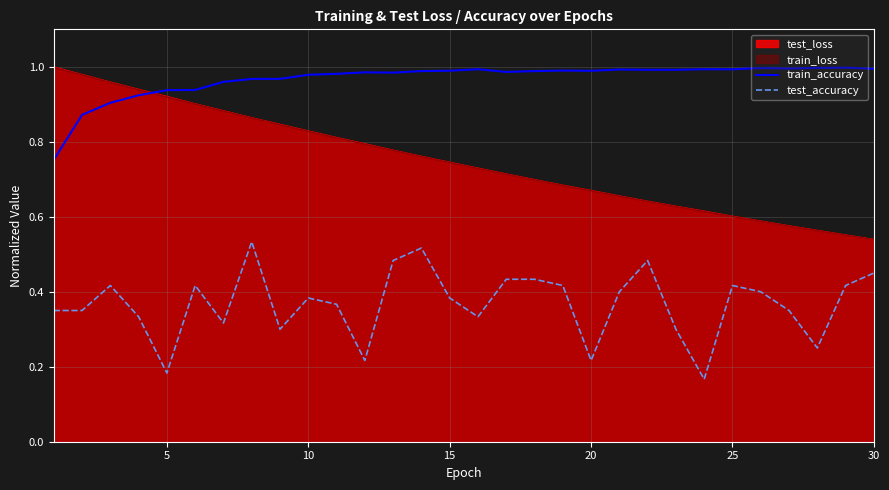

What is the minimum value for test_accuracy?

0.2